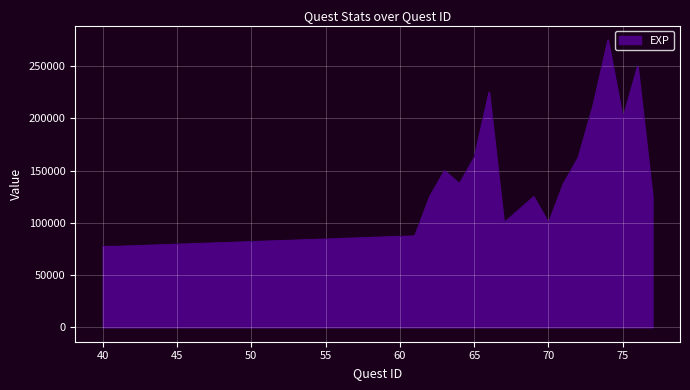

What is the greatest value displayed?

275000